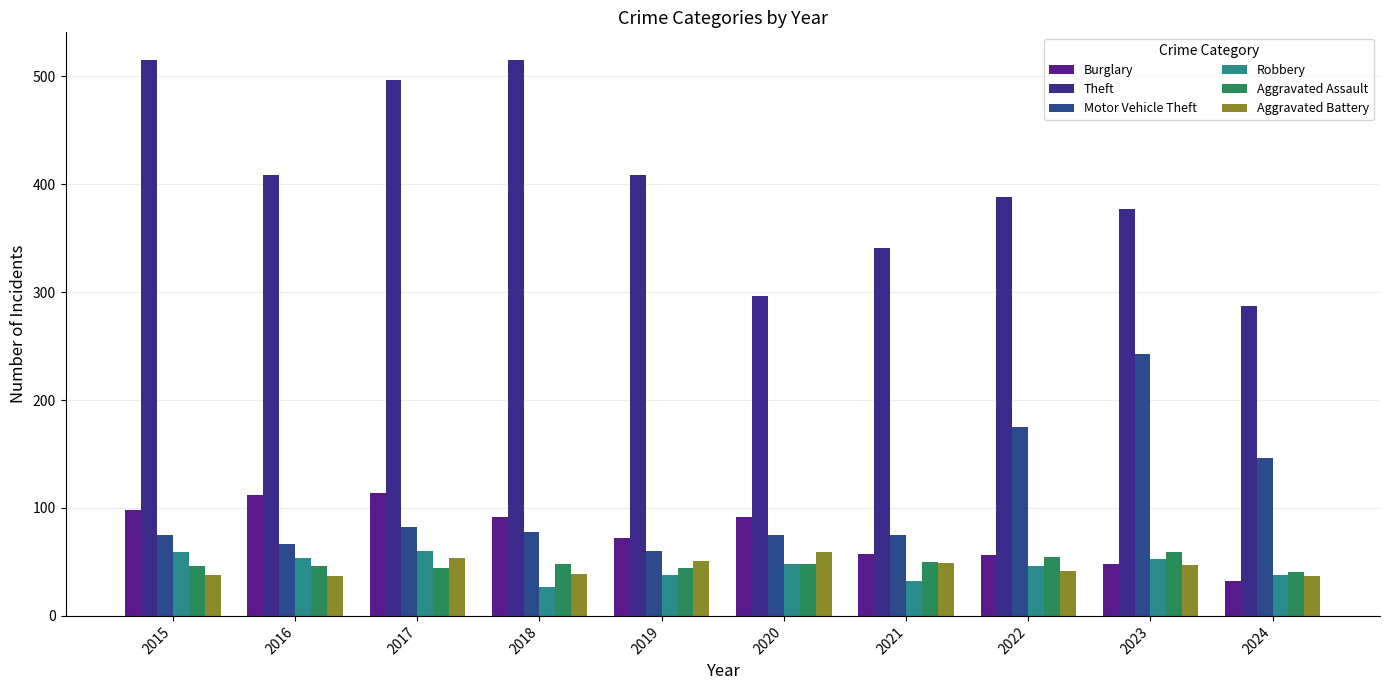

How many data points does each series have?

10